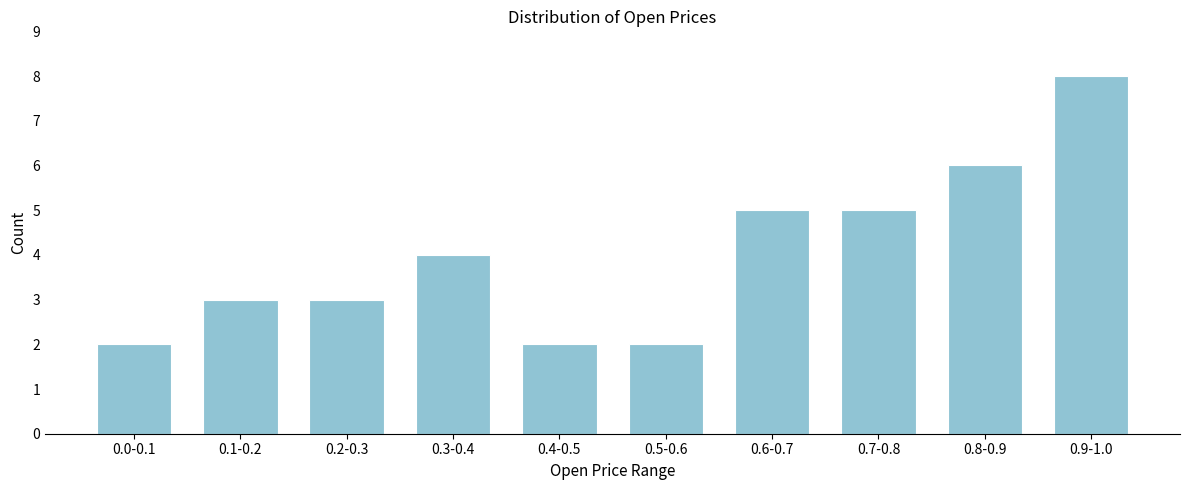

Reading right to left, what are all the values shown in this chart?

0.9-1.0=8	0.8-0.9=6	0.7-0.8=5	0.6-0.7=5	0.5-0.6=2	0.4-0.5=2	0.3-0.4=4	0.2-0.3=3	0.1-0.2=3	0.0-0.1=2